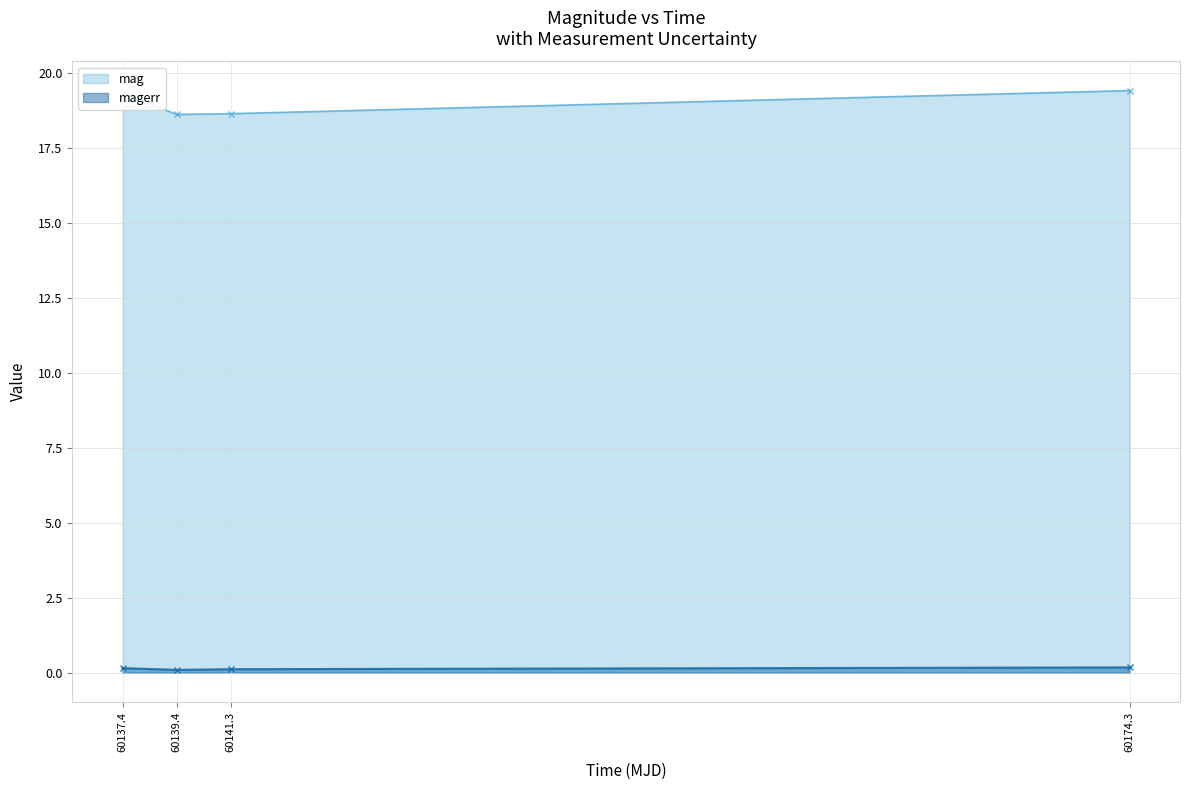

At which label does mag first exceed 19?

60137.4